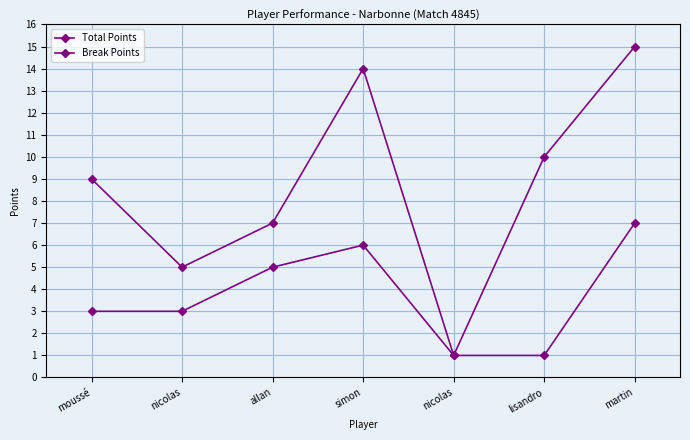

Where is the first local minimum for Total Points?

nicolas